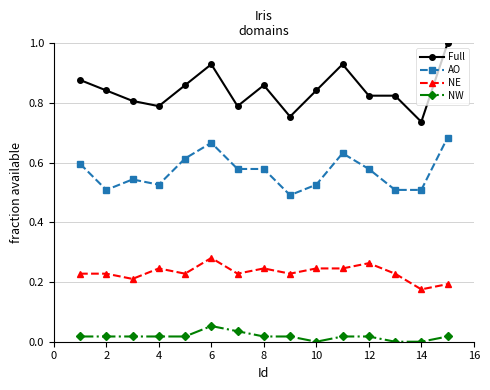

Count the NW values in the range 0 to 1.

15